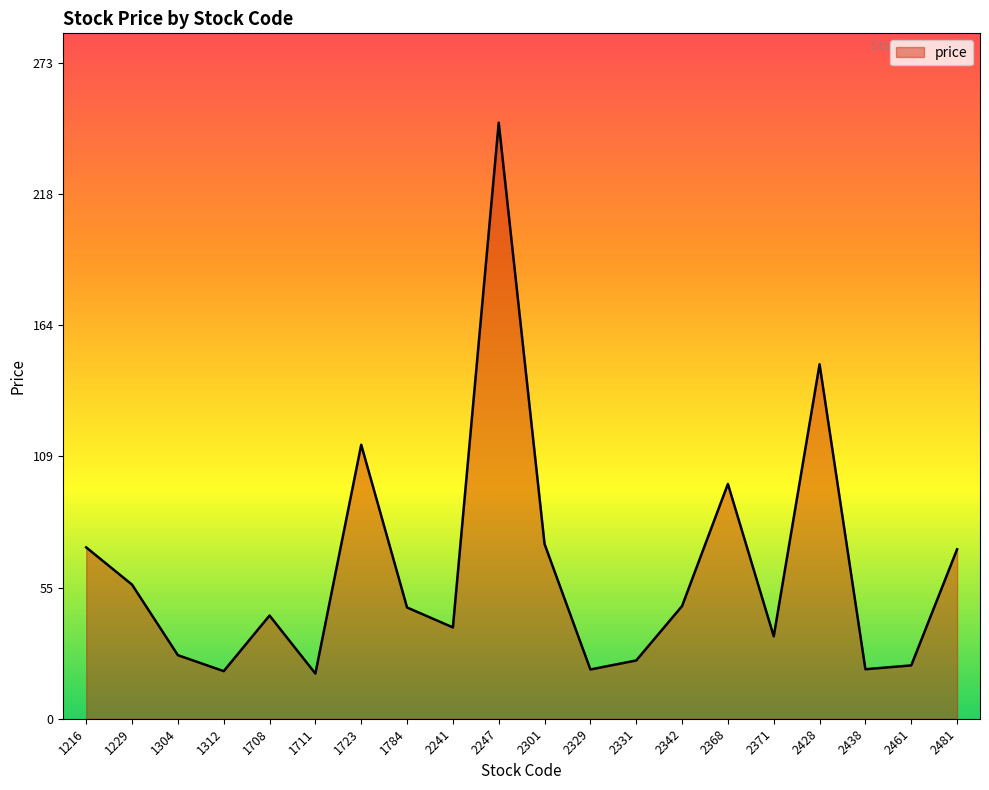

Is it true that the value at 1723 is 204.4?

False